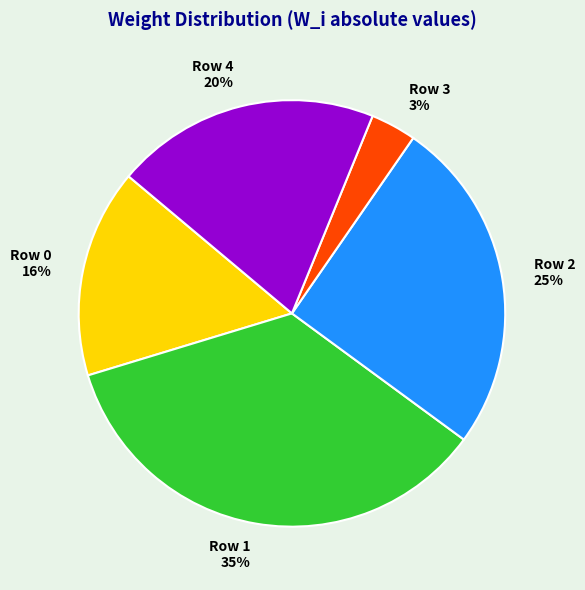

What is the largest slice in the pie chart?

Row 1